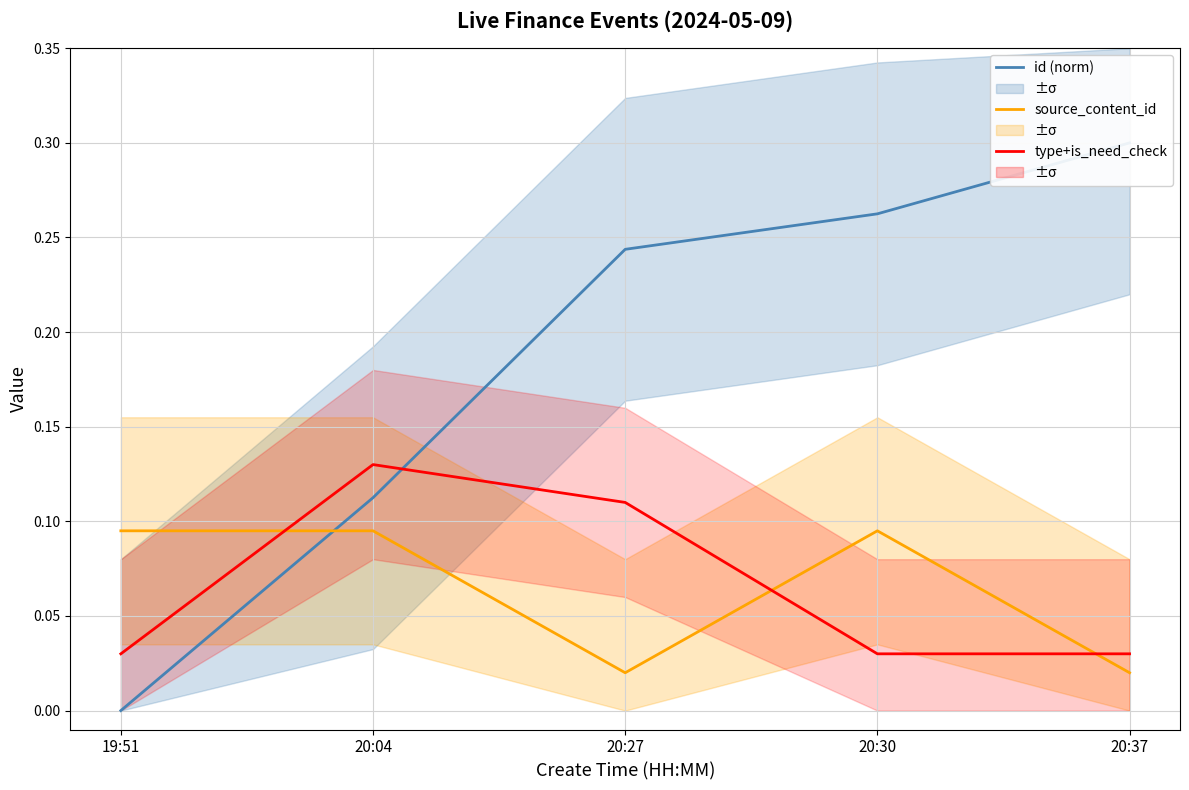

Which label corresponds to the largest value in the chart?

20:37